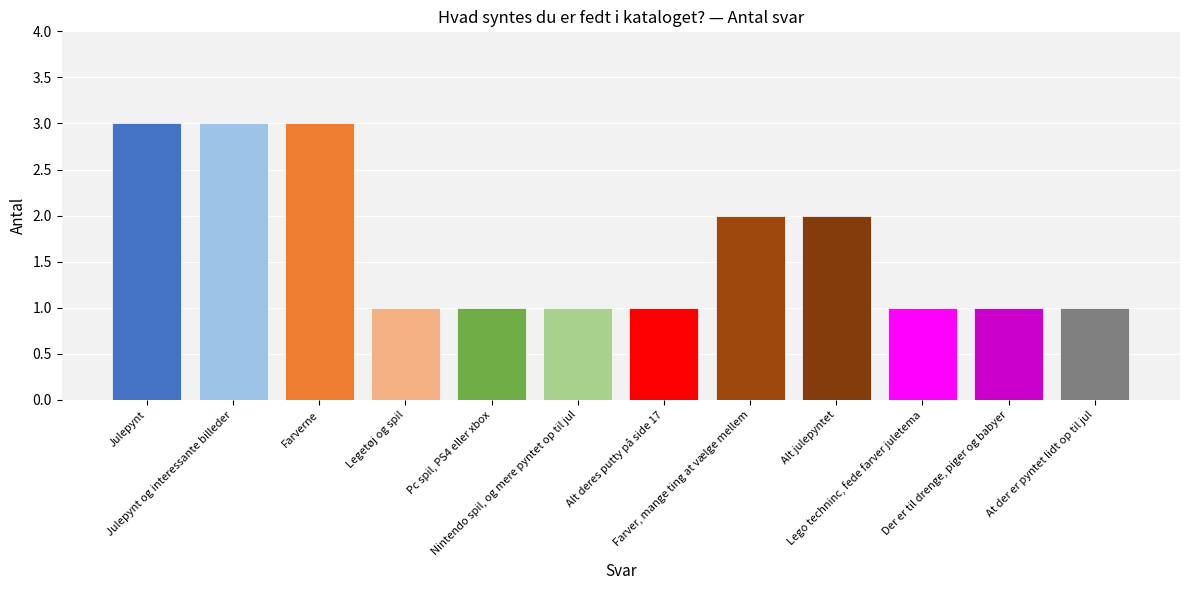

What is the ratio of the value at Nintendo spil, og mere pyntet op til jul to the value at Julepynt og interessante billeder?

0.3